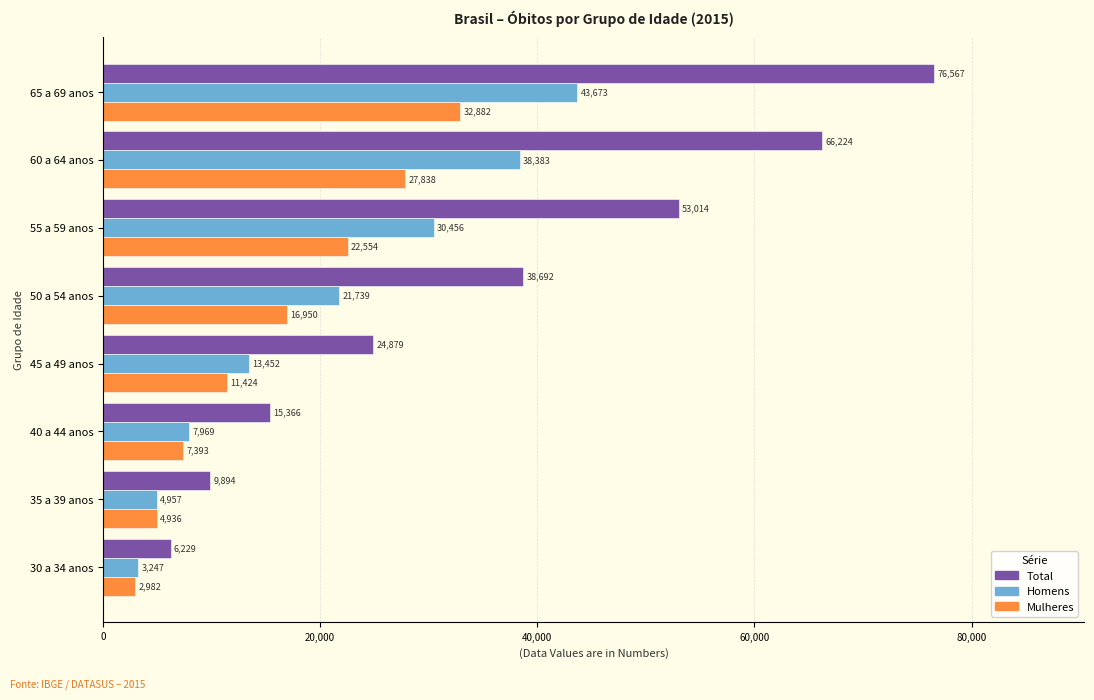

How many distinct data groups are displayed?

3